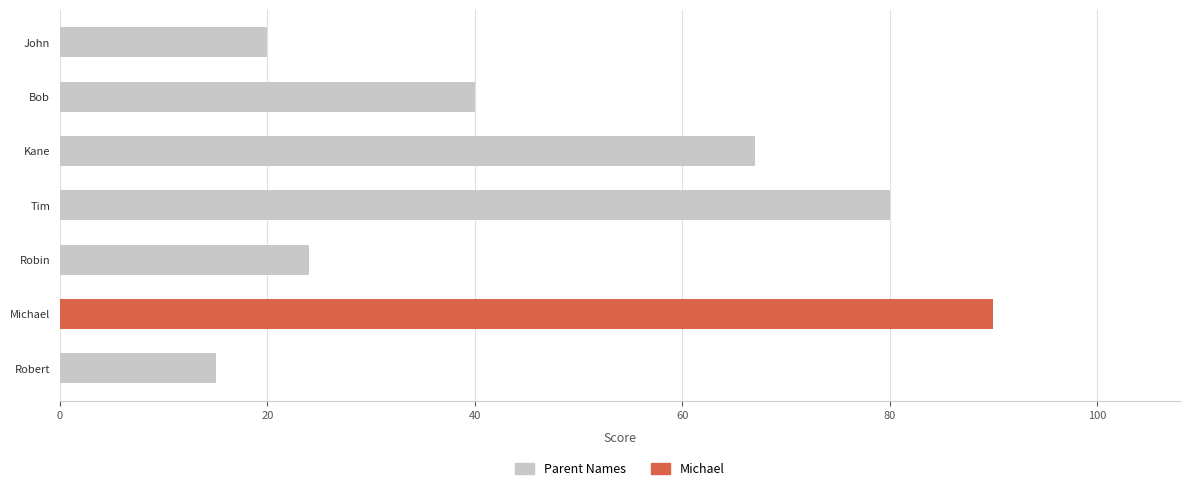

Rank the categories by value from lowest to highest.

Robert, John, Robin, Bob, Kane, Tim, Michael